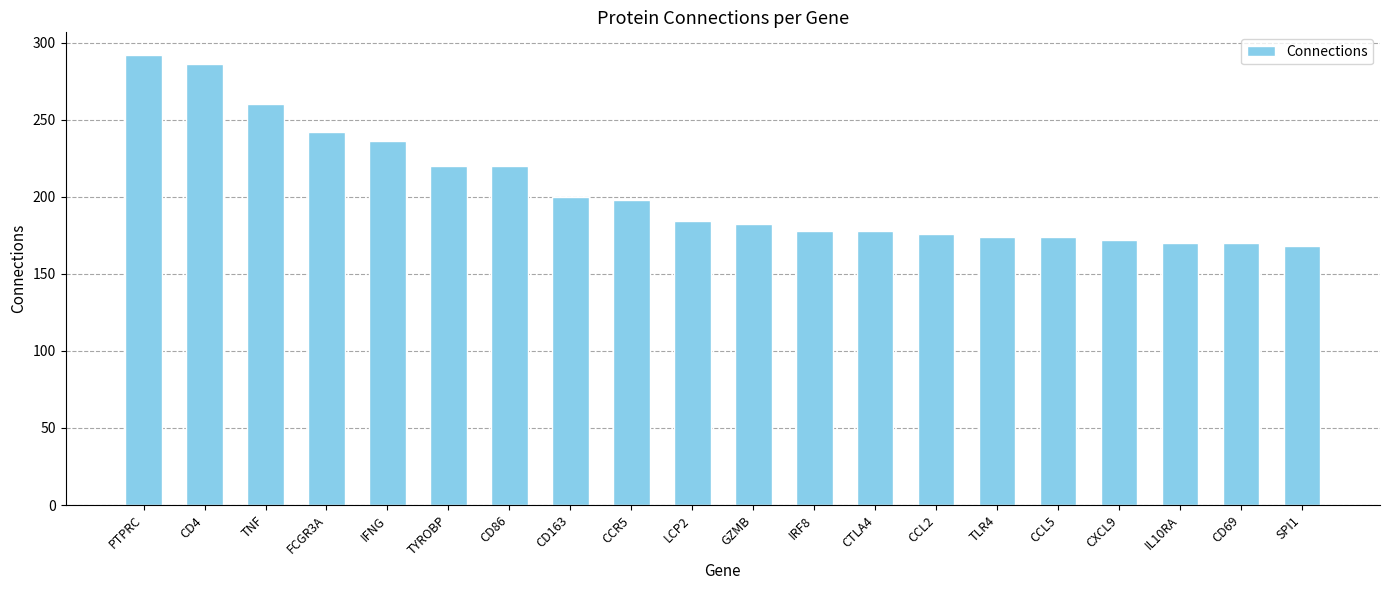

What position from the left is TYROBP?

6